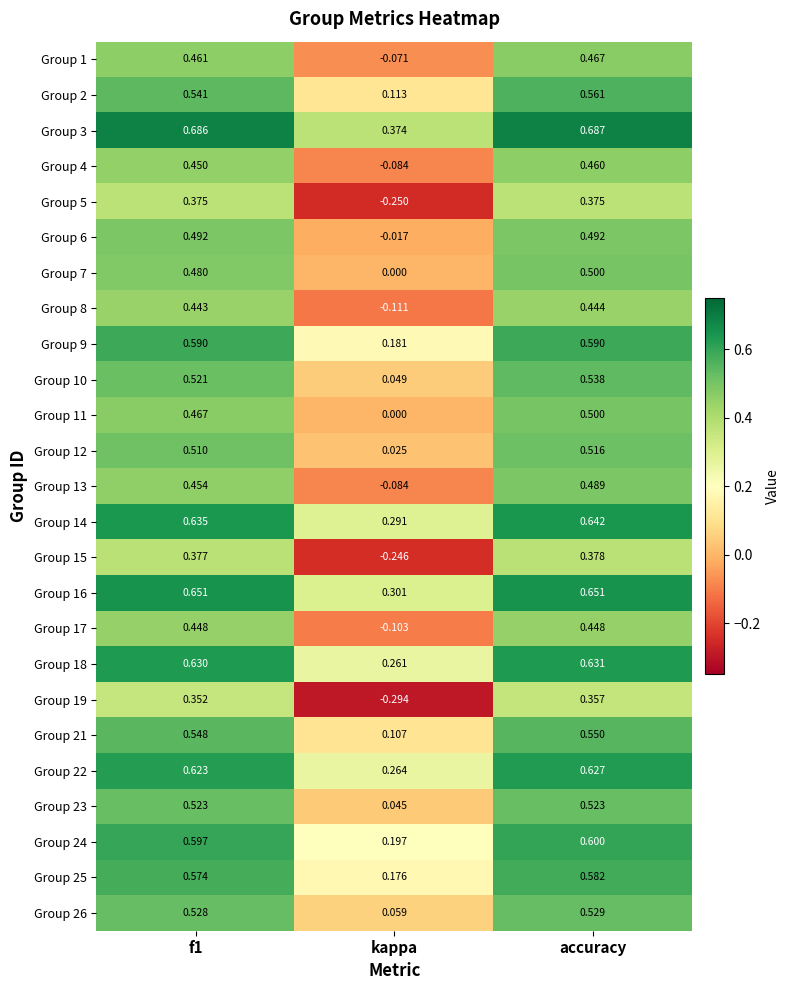

At f1, list the series in order from largest to smallest.

Group 3, Group 16, Group 14, Group 18, Group 22, Group 24, Group 9, Group 25, Group 21, Group 2, Group 26, Group 23, Group 10, Group 12, Group 6, Group 7, Group 11, Group 1, Group 13, Group 4, Group 17, Group 8, Group 15, Group 5, Group 19